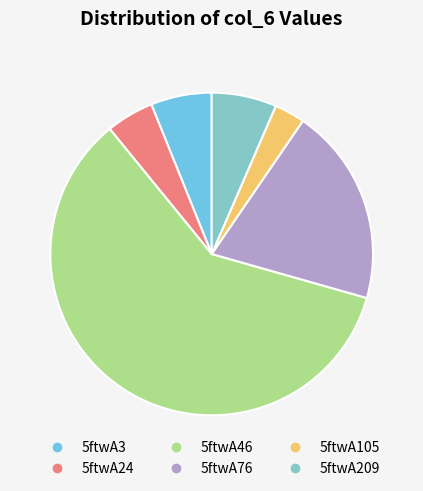

How much of the chart is everything except 5ftwA3?

93.9%